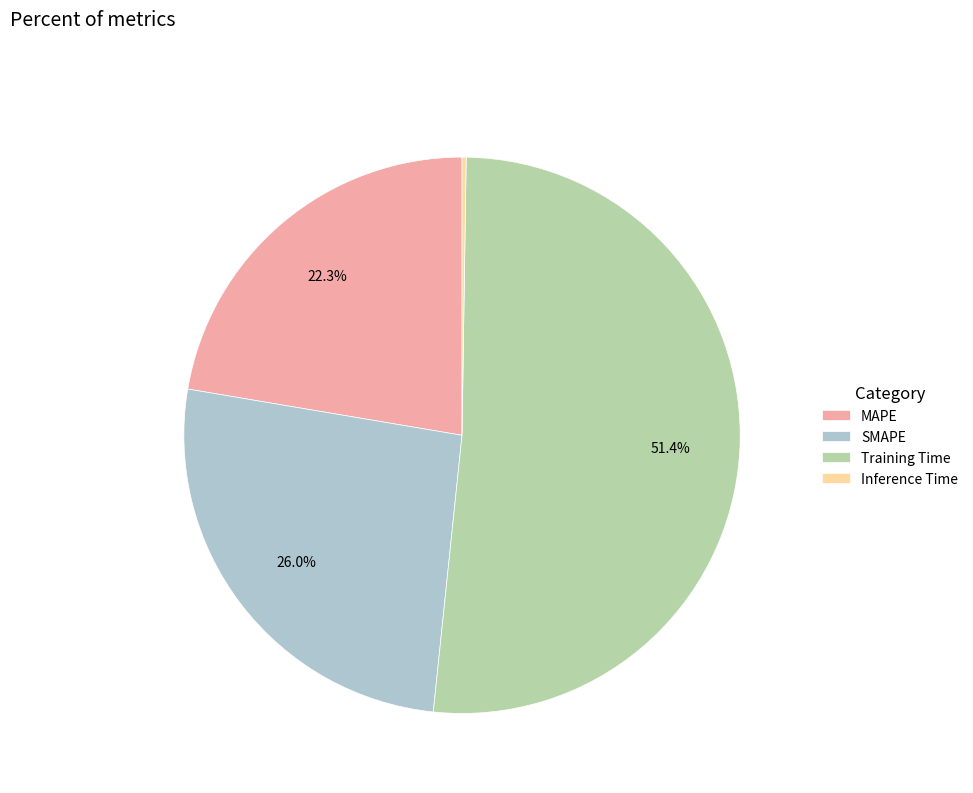

Which slice is the largest?

Training Time